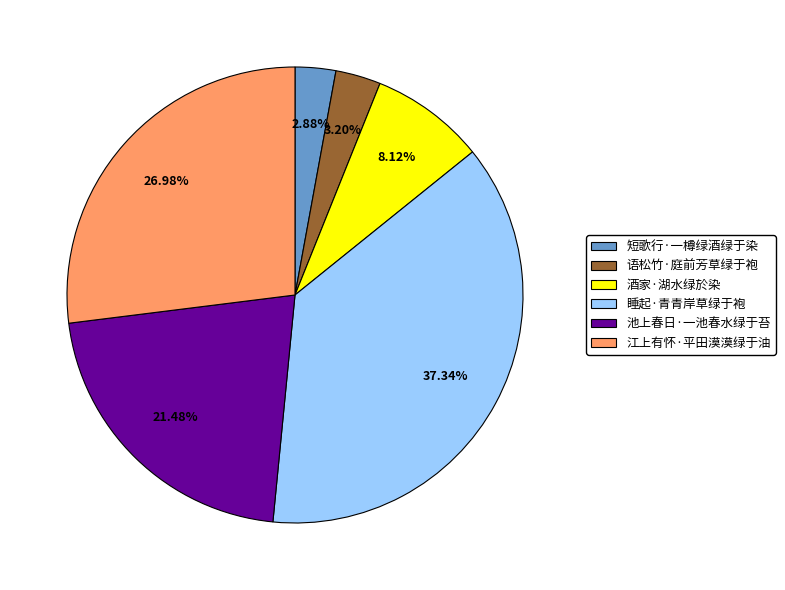

The 睡起·青青岸草绿于袍 slice represents 47% of the pie. True or false?

False